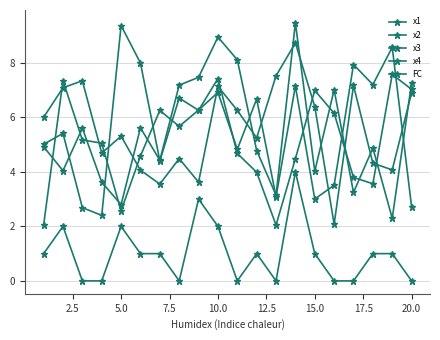

How many lines are shown in the chart?

5